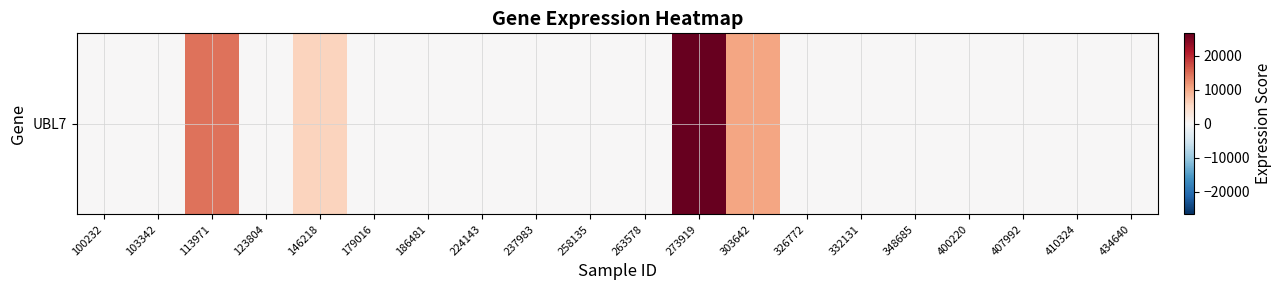

What is the change in value from 237983 to 273919?

+26599